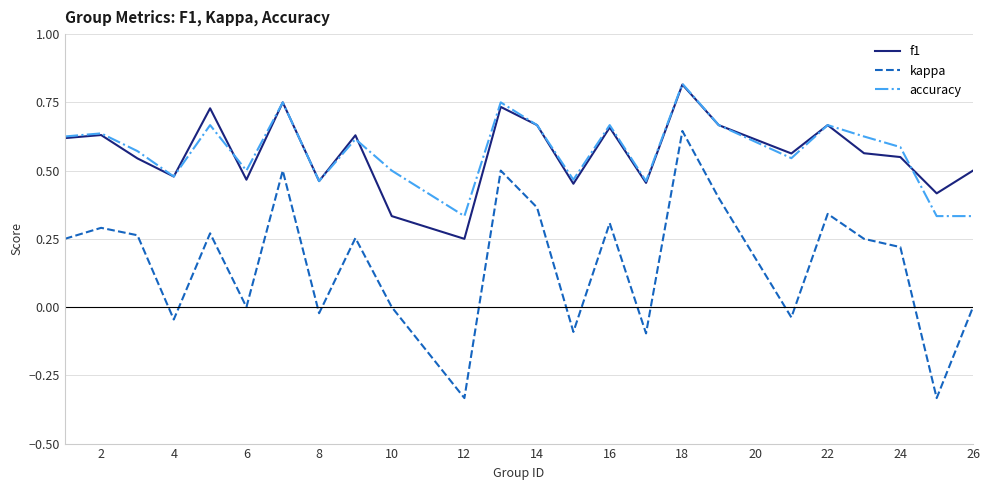

True or false: f1 and kappa intersect in this chart.

False